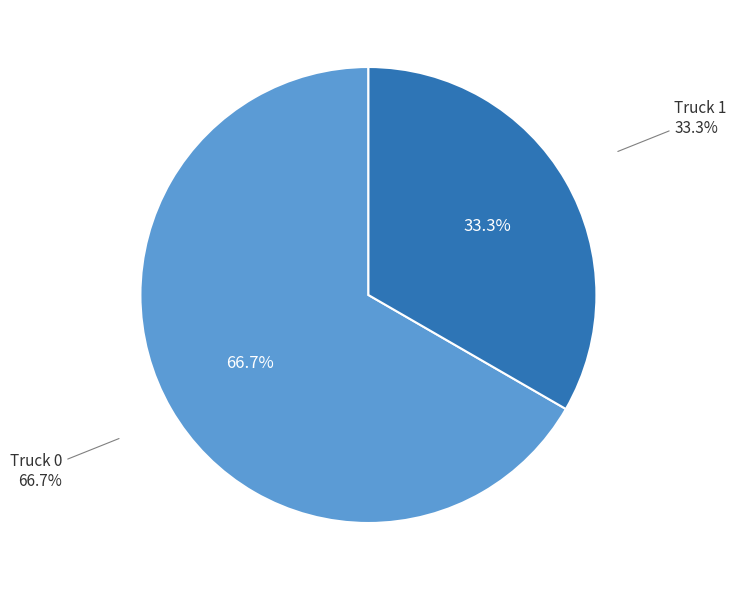

The Truck 1 slice represents 33% of the pie. True or false?

True